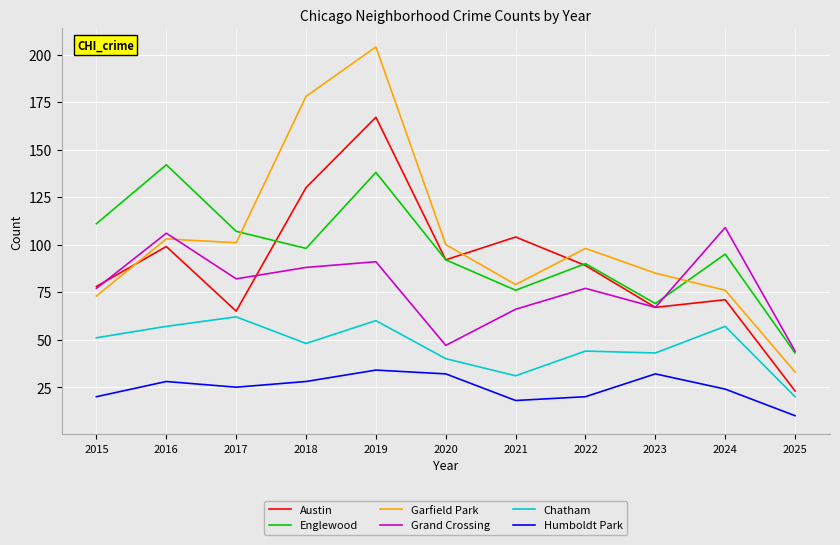

Reading left to right, what are all the values shown in this chart?

Austin: 78	99	65	130	167	92	104	89	67	71	23
Englewood: 111	142	107	98	138	92	76	90	69	95	43
Garfield Park: 73	103	101	178	204	100	79	98	85	76	33
Grand Crossing: 77	106	82	88	91	47	66	77	67	109	44
Chatham: 51	57	62	48	60	40	31	44	43	57	20
Humboldt Park: 20	28	25	28	34	32	18	20	32	24	10